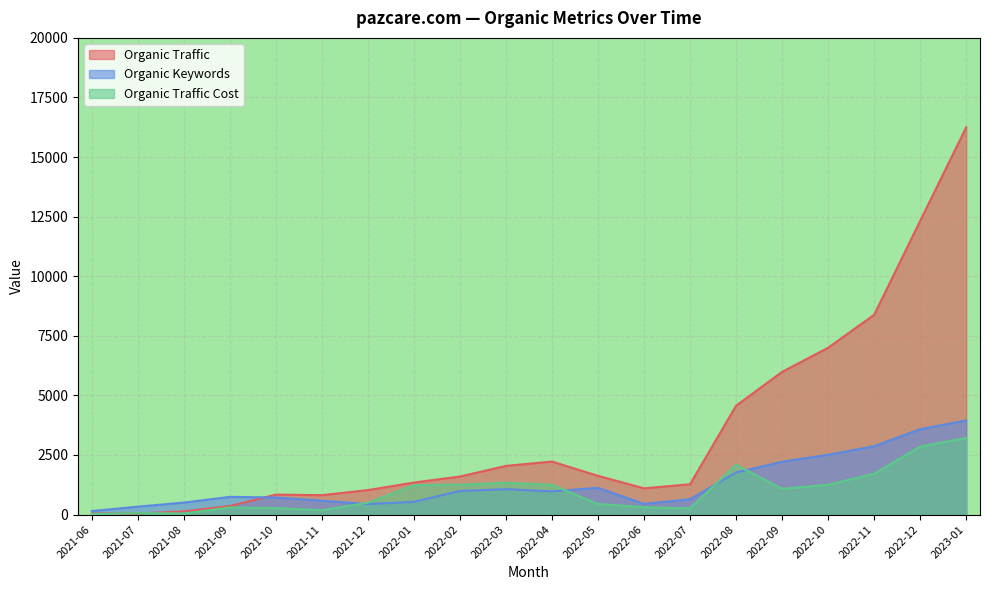

How many intersections are there between Organic Keywords and Organic Traffic Cost?

4